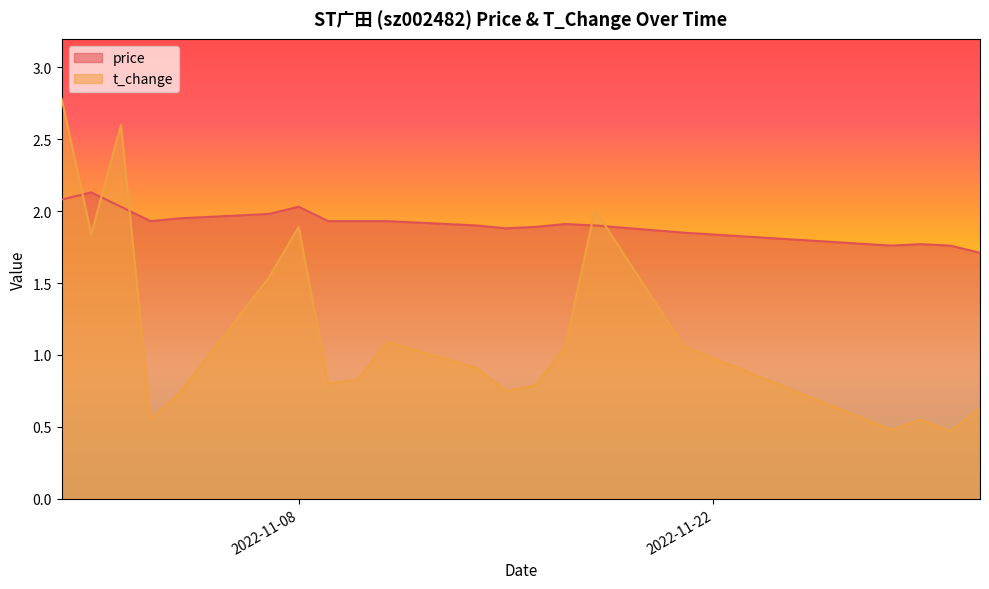

What is the minimum value shown in the chart?

0.5